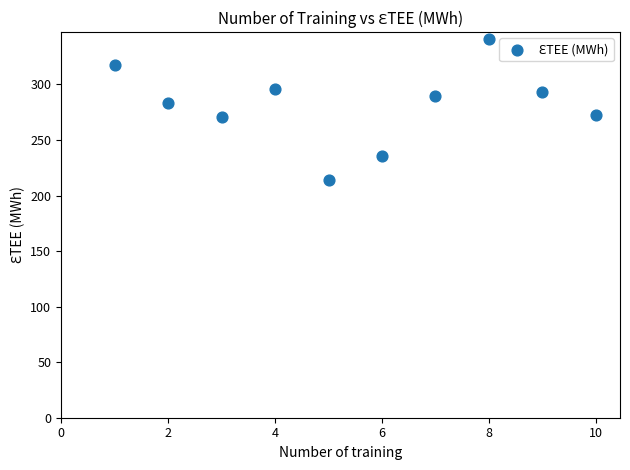

What is the range of X values (max minus min)?

9.0